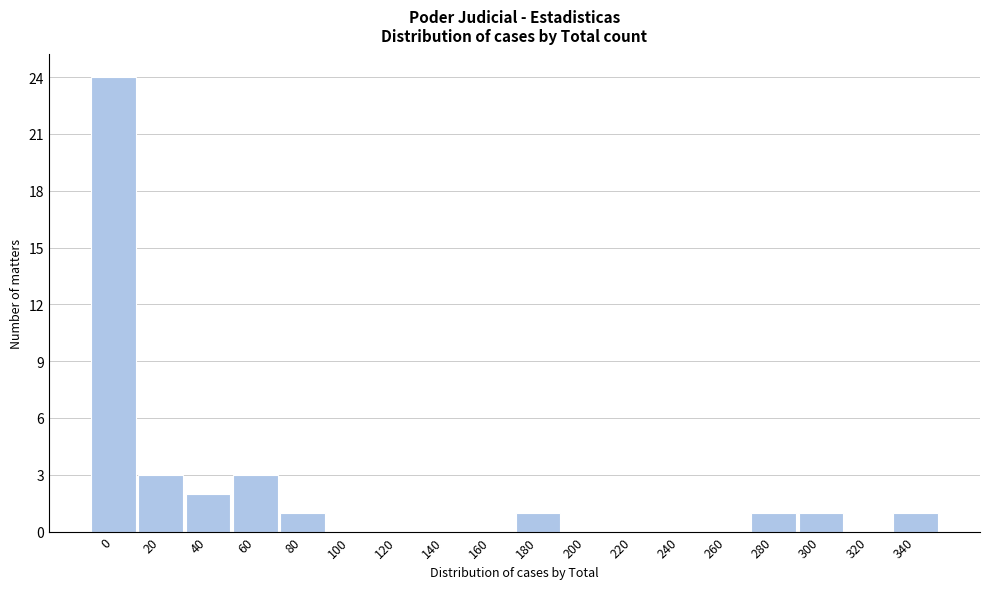

Reading left to right, what are all the values shown in this chart?

0=24	20=3	40=2	60=3	80=1	100=0	120=0	140=0	160=0	180=1	200=0	220=0	240=0	260=0	280=1	300=1	320=0	340=1